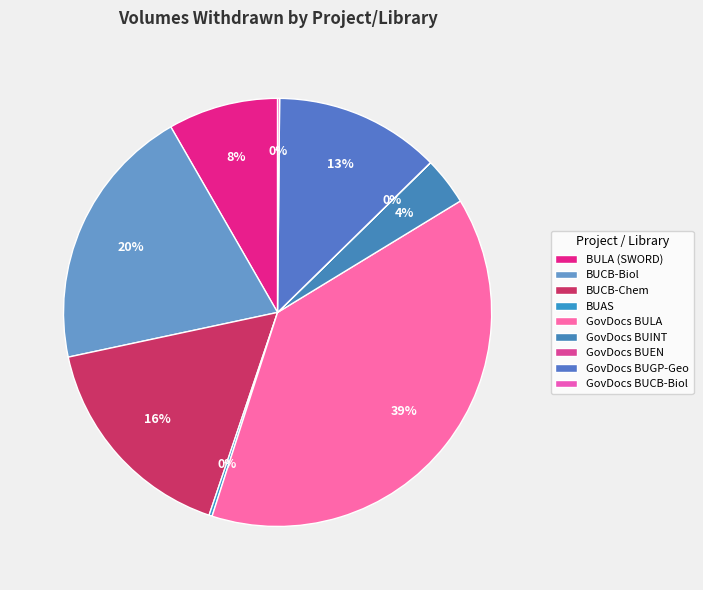

What percentage is the BUCB-Biol slice, to the nearest percent?

20%